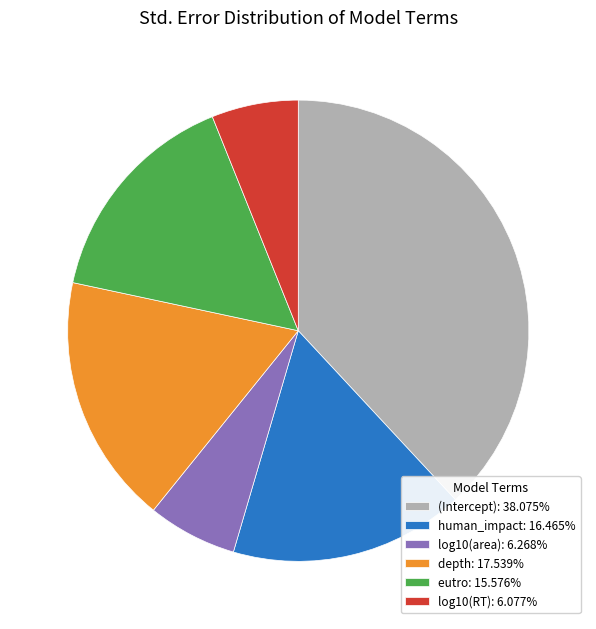

Do log10(area): 6.268% and eutro: 15.576% together represent more than half of the pie?

No